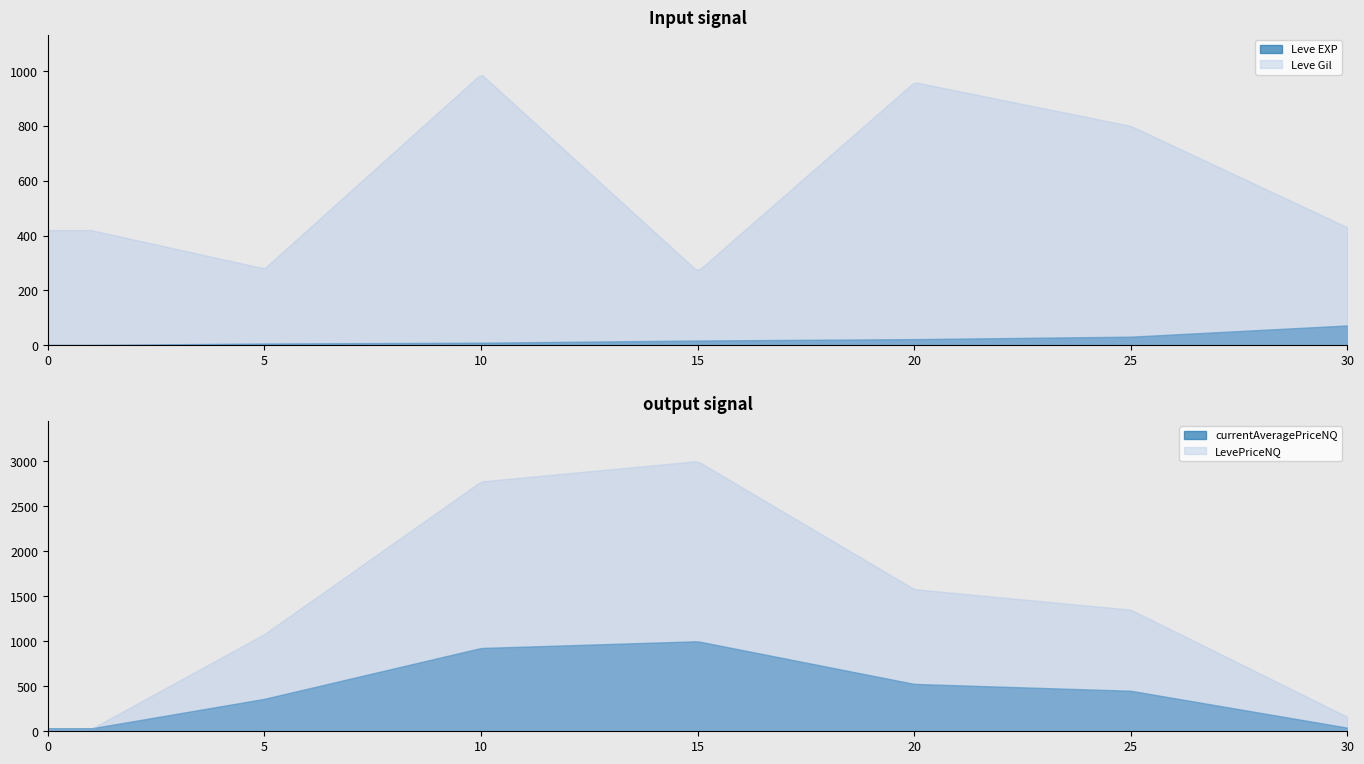

Which label corresponds to the largest value in the chart?

15